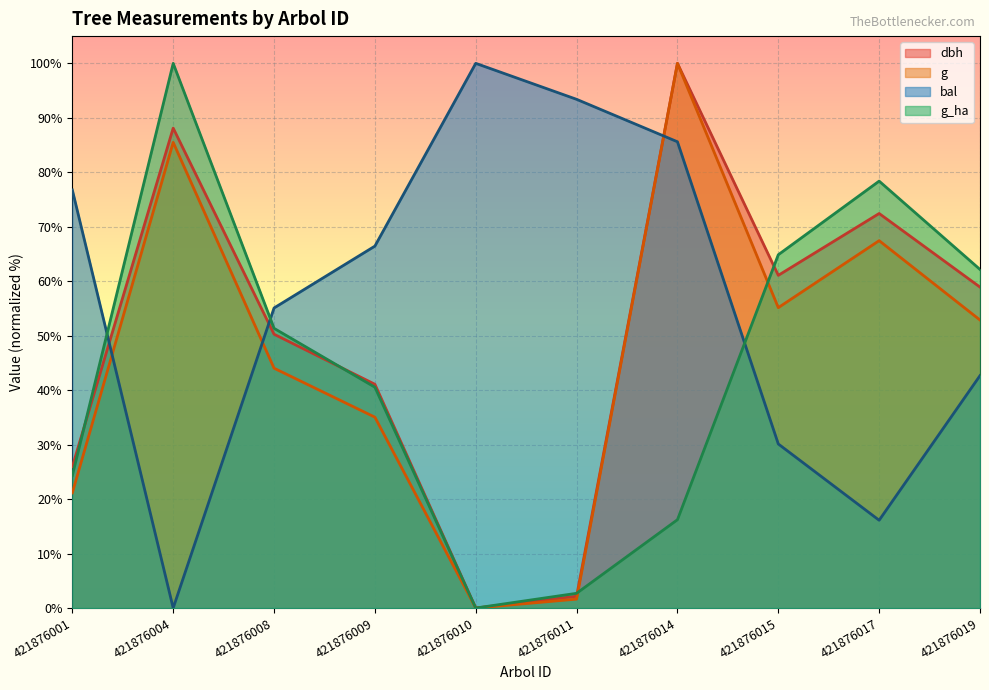

Is the value of g_ha at 421876019 greater than the value of dbh at 421876011?

Yes